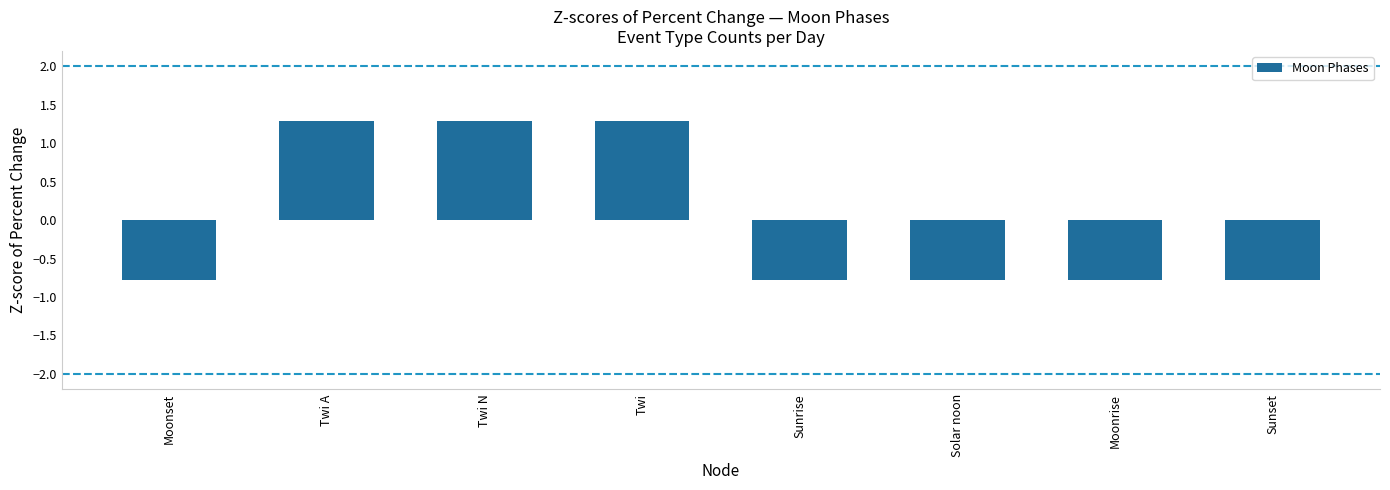

What is the label of the 5th bar from the left?

Sunrise